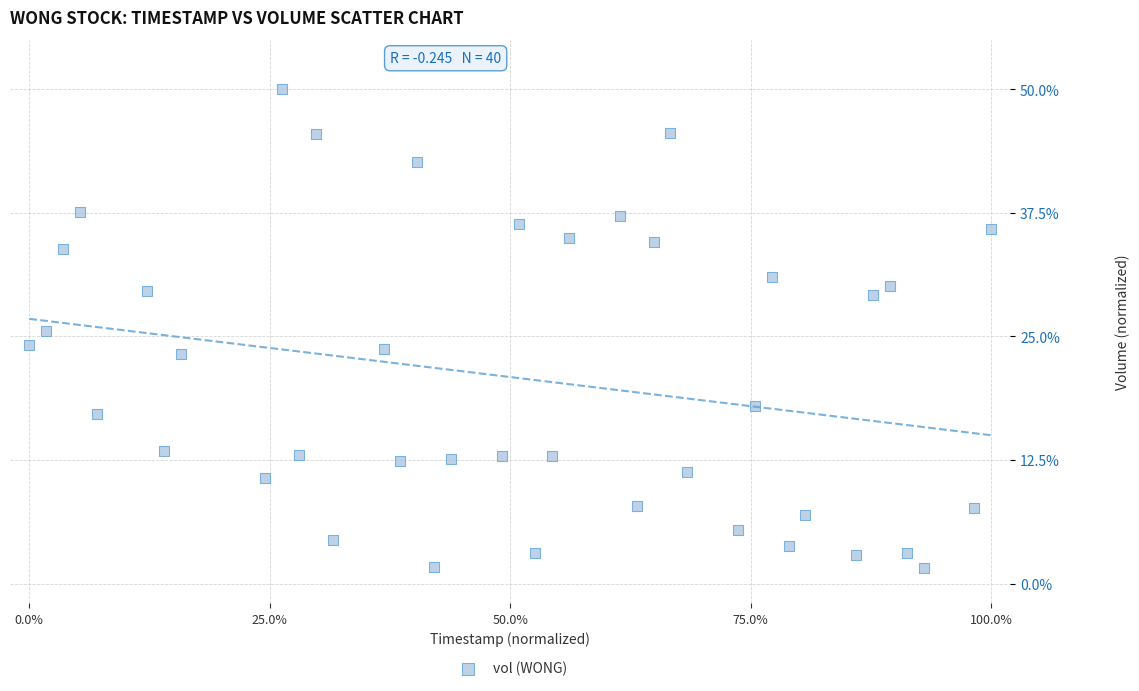

What is the range of Y values (max minus min)?

48.4